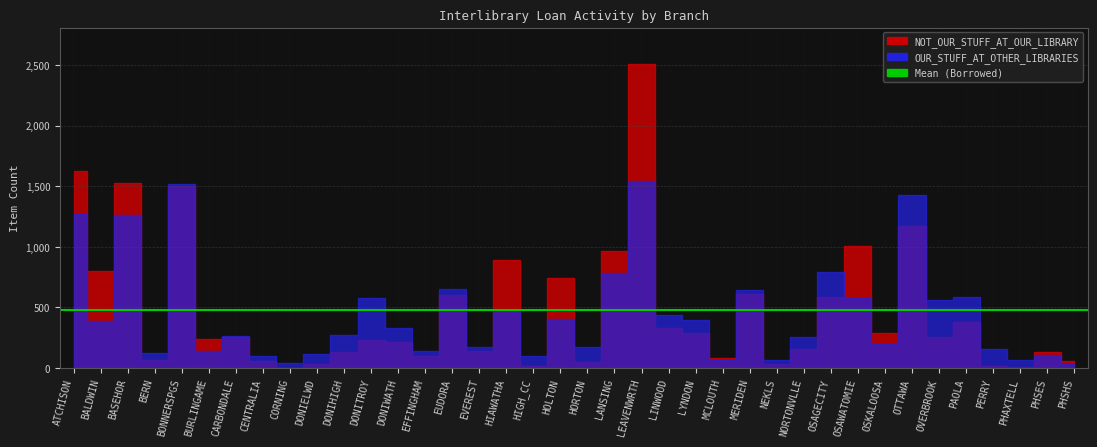

What is the minimum value for OUR_STUFF_AT_OTHER_LIBRARIES?

34